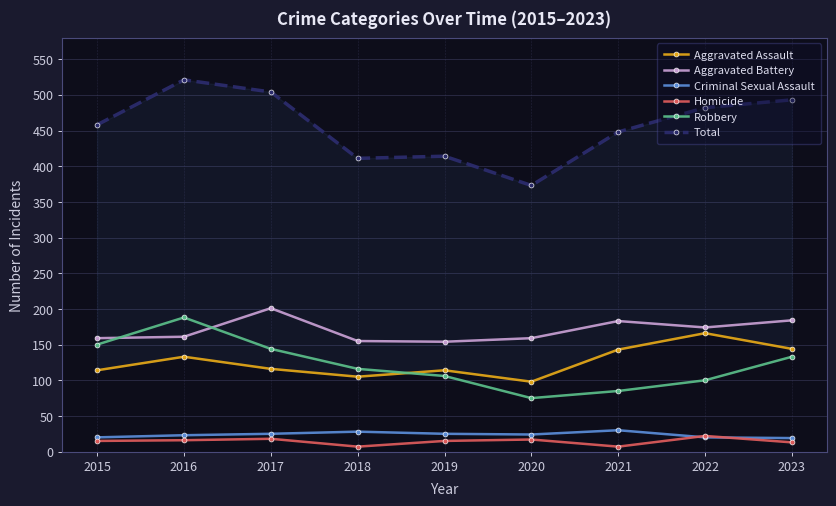

Reading right to left, list all the values displayed in this chart.

Aggravated Assault: 144	166	143	98	114	105	116	133	114
Aggravated Battery: 184	174	183	159	154	155	201	161	159
Criminal Sexual Assault: 19	20	30	24	25	28	25	23	20
Homicide: 13	22	7	17	15	7	18	16	15
Robbery: 133	100	85	75	106	116	144	188	150
Total: 493	482	448	373	414	411	504	521	458